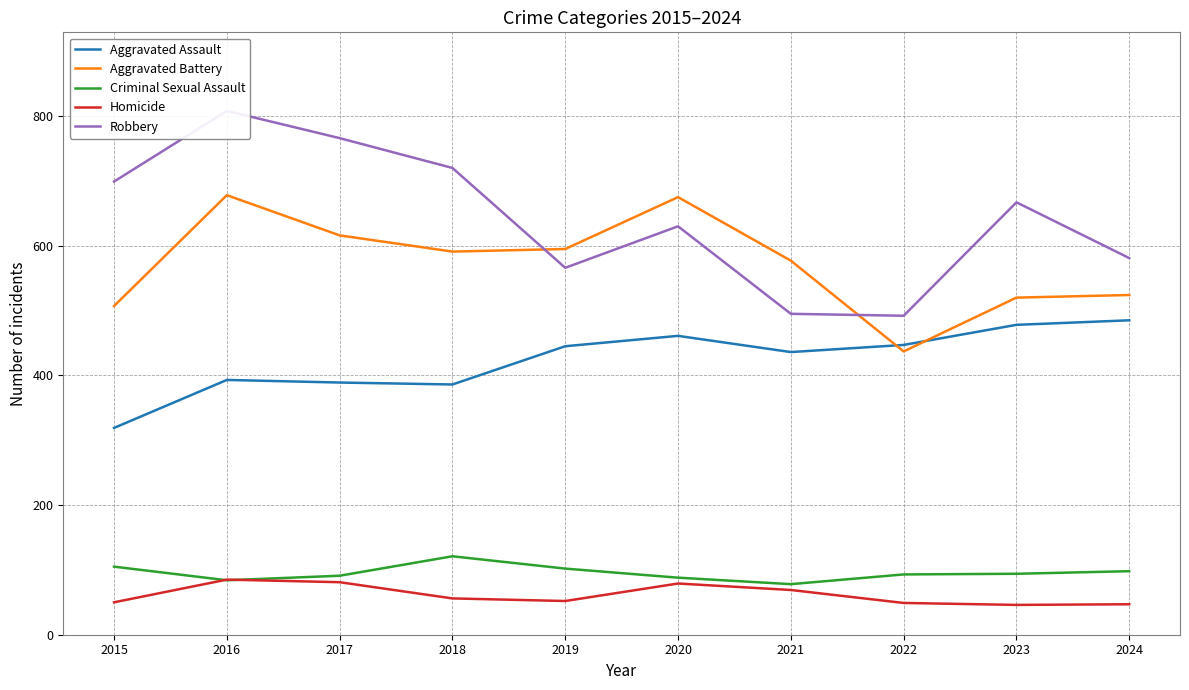

Which label corresponds to the largest value in the chart?

2016